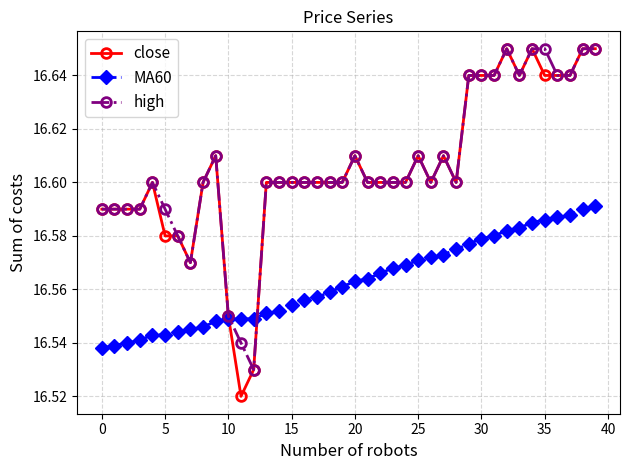

Which series has the widest spread of values?

close